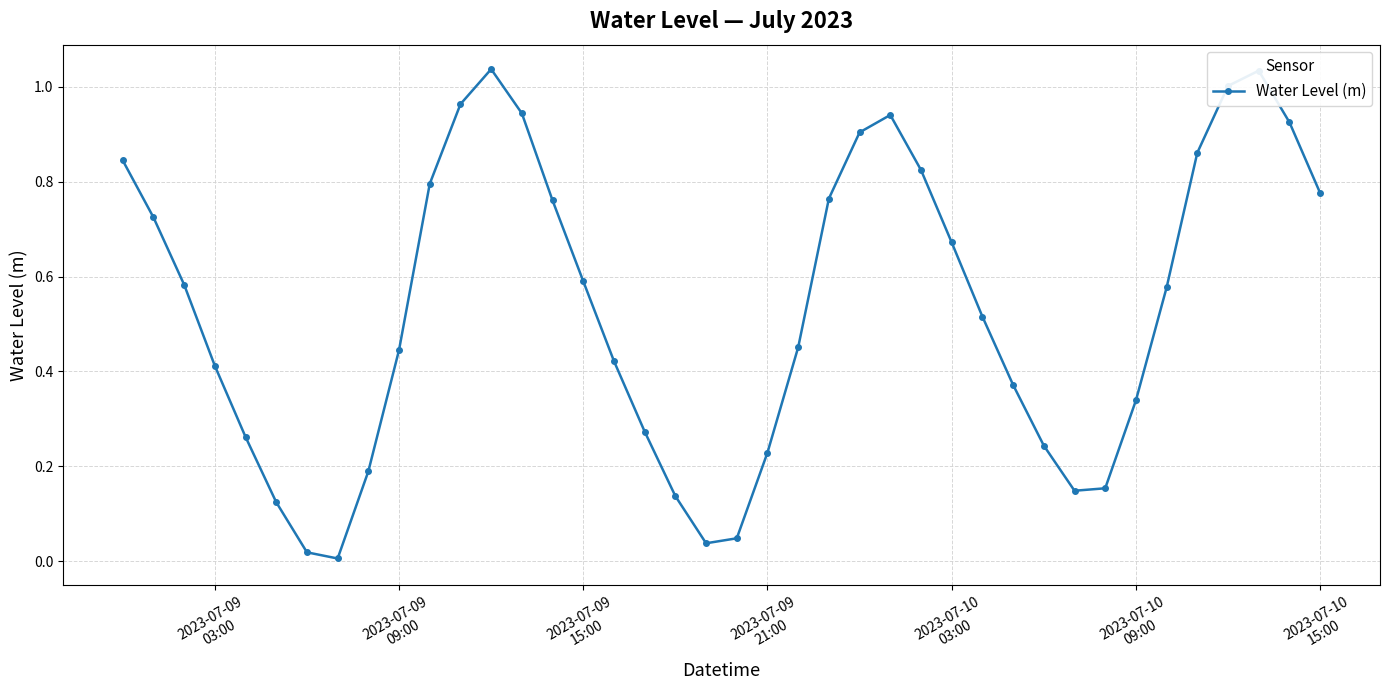

True or false: the data has more than 1 interior local peaks.

True